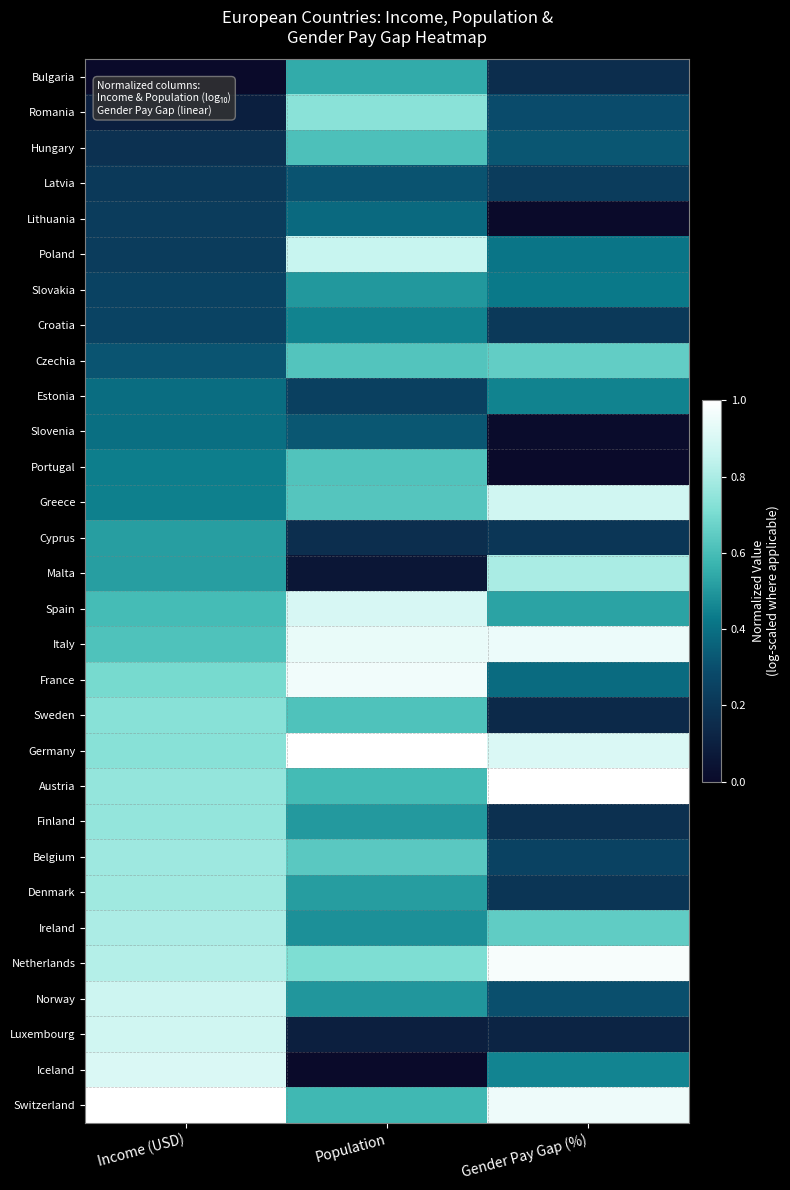

What is the total value across all series at Gender Pay Gap (%)?

13.0